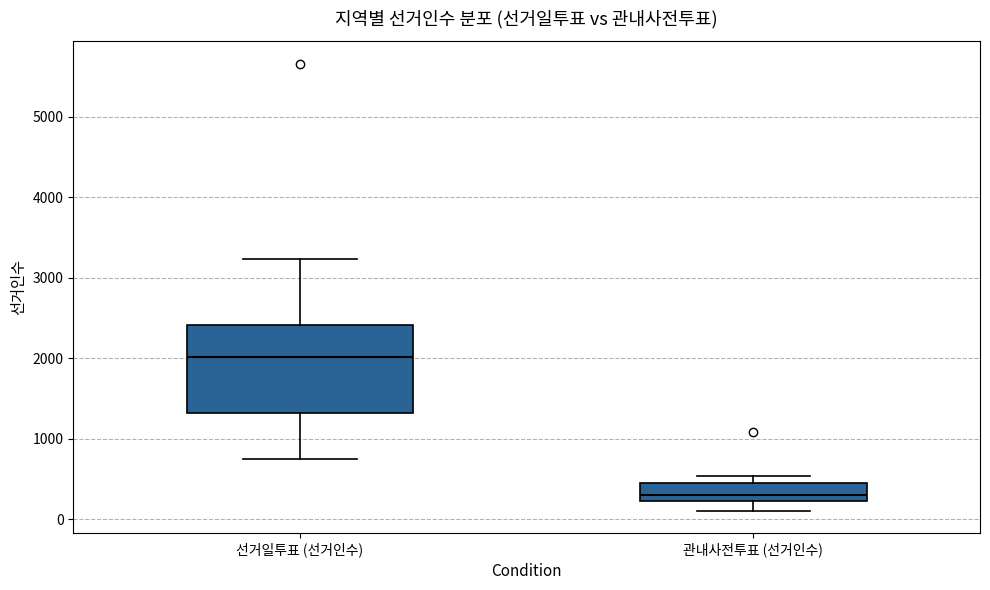

Where is the lower edge of the box for 선거일투표 (선거인수) on the y-axis? The values are not printed on the chart, so give them approximately, as read against the axis.

1300